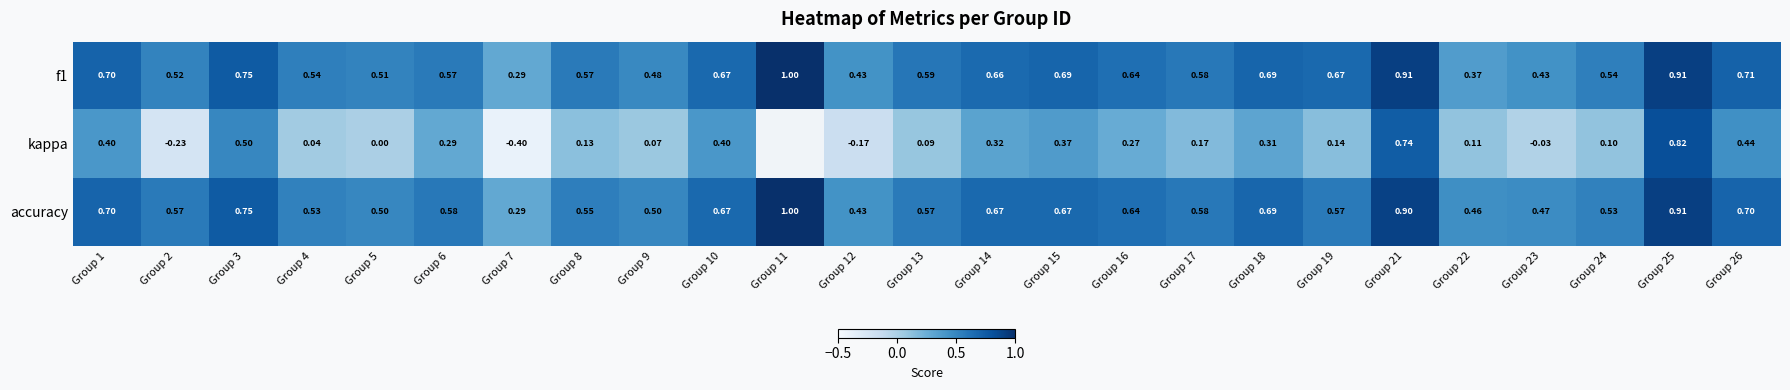

Which series changed the most between Group 14 and Group 23?

kappa